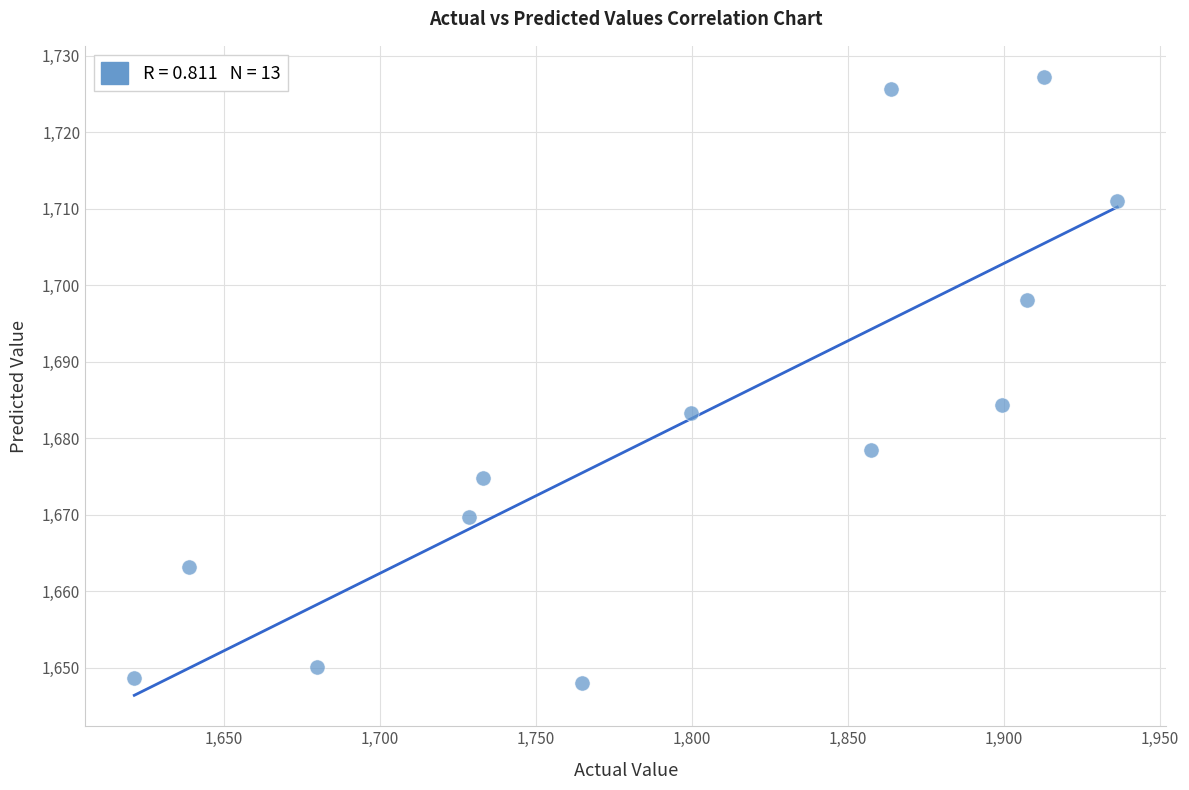

What is the range of X values (max minus min)?

315.1